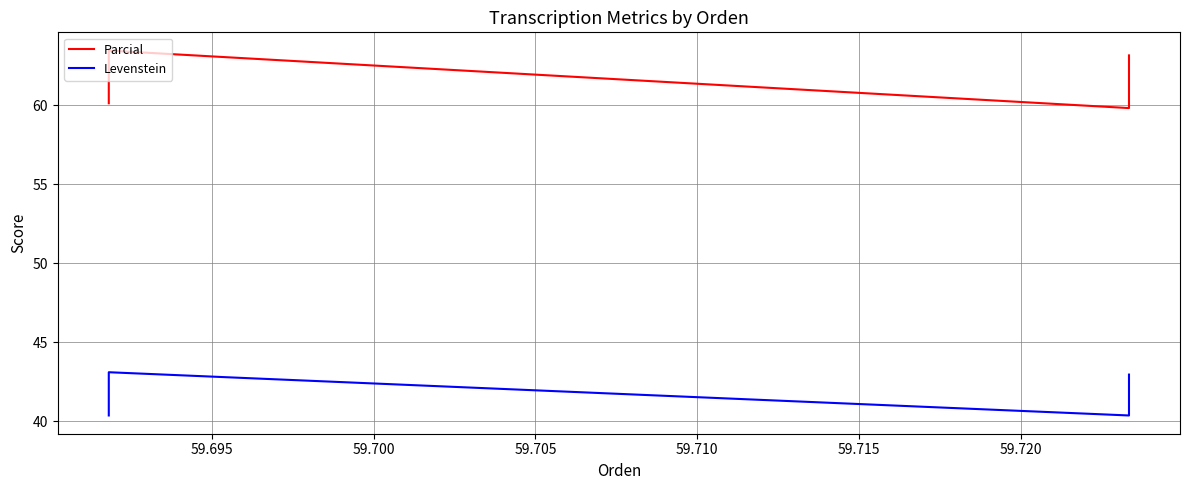

True or false: Levenstein and Parcial intersect in this chart.

False